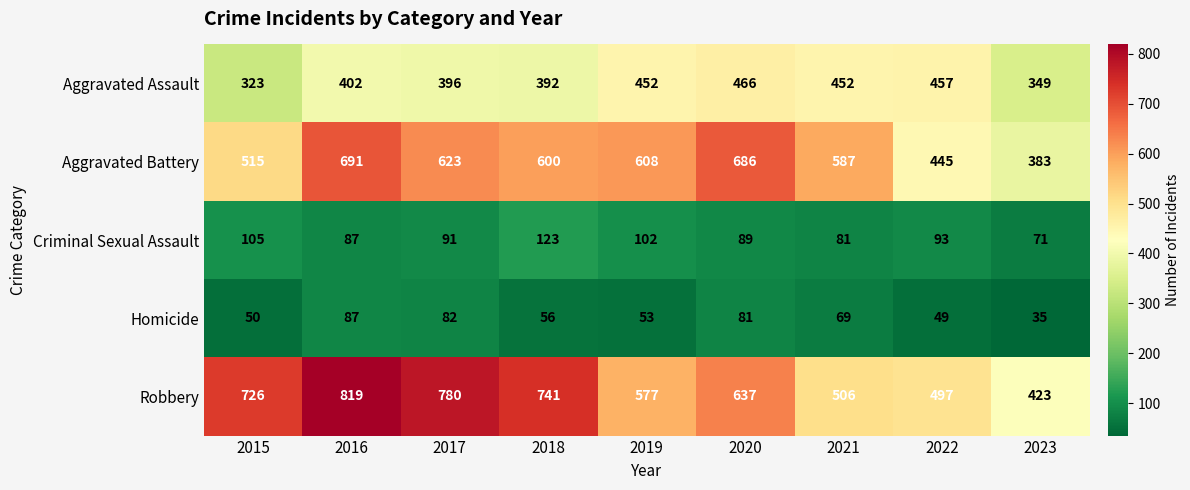

Where does the Homicide series first go above 56?

2016